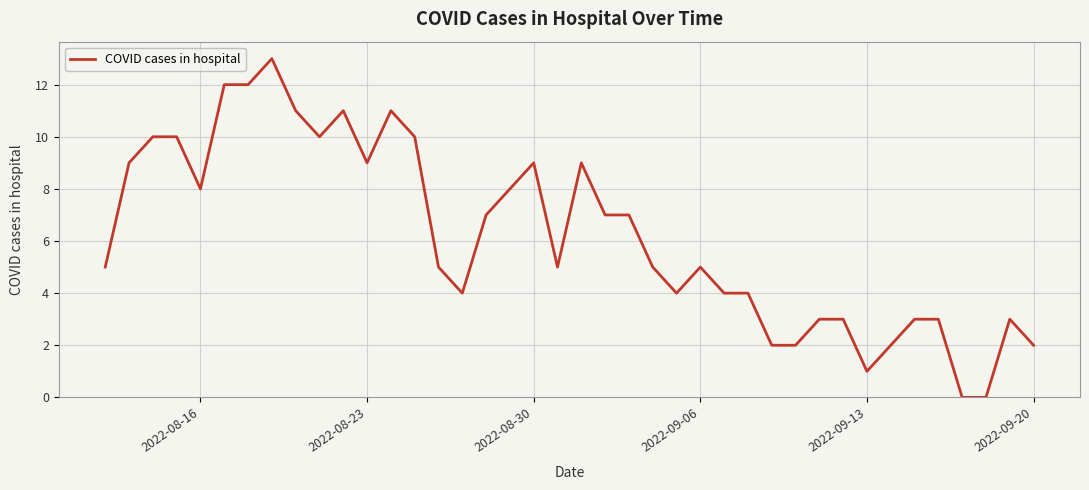

What is the difference between the maximum and minimum values?

13